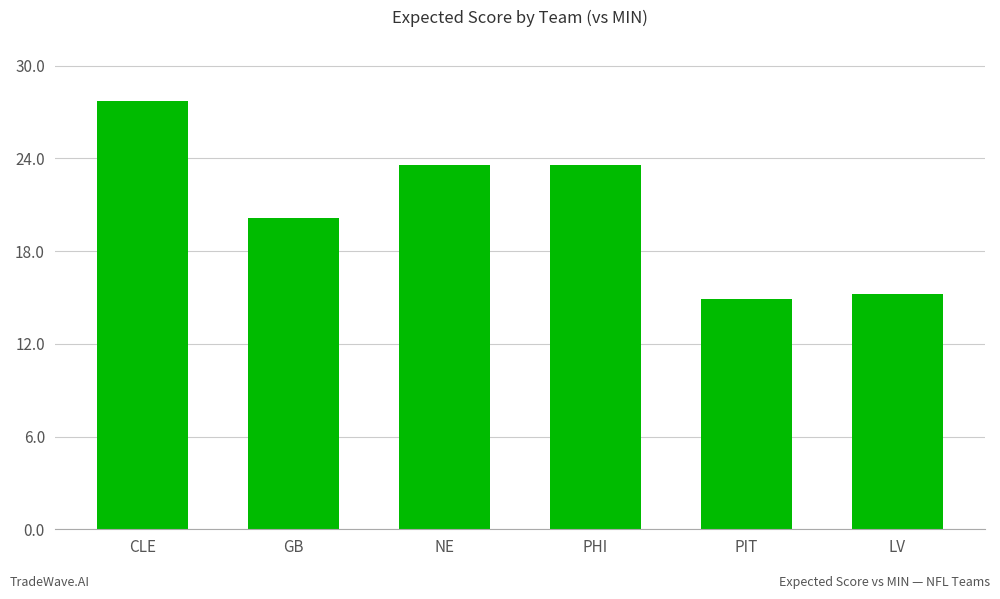

Is it true that the value at LV is 26.2?

False